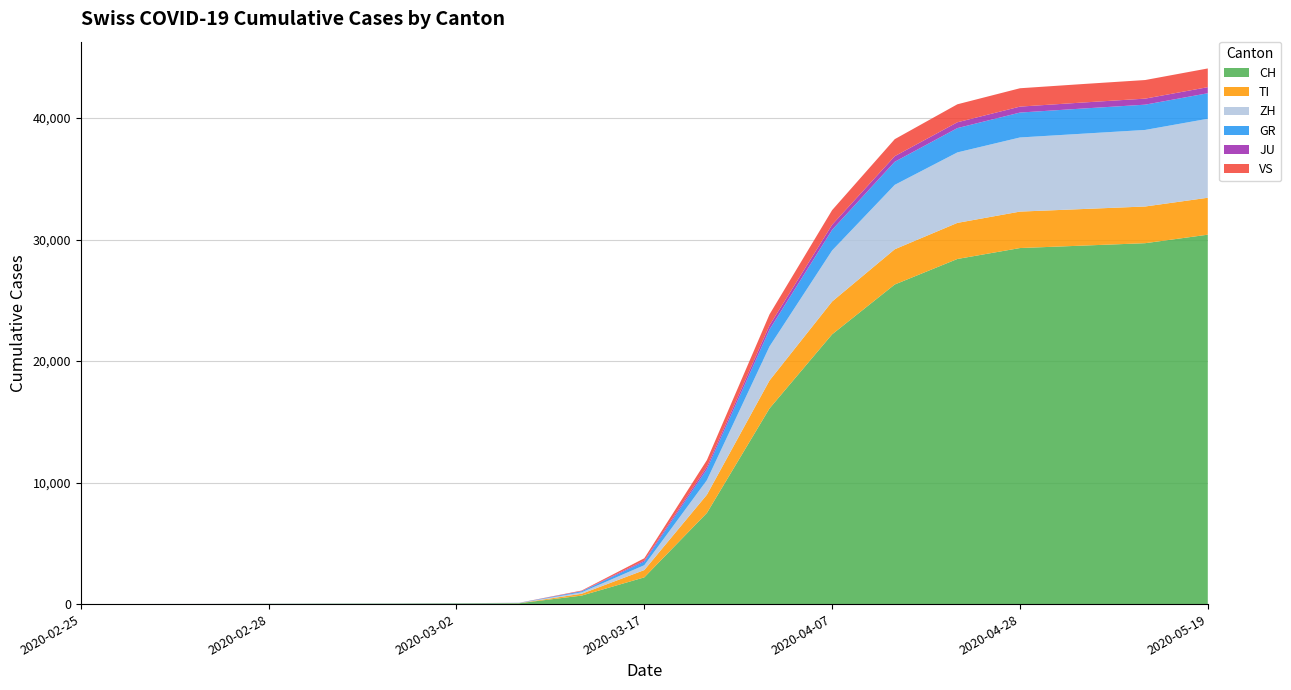

Reading left to right, list all the values displayed in this chart.

CH: 0	4	8	19	29	35	49	69	700	2200	7500	16100	22200	26300	28400	29300	29500	29700	30400
TI: 0	1	1	1	2	2	4	8	150	600	1500	2300	2700	2900	2970	3000	3010	3020	3040
ZH: 0	0	2	2	6	7	10	13	120	400	1200	2800	4200	5300	5800	6100	6200	6300	6500
GR: 0	2	2	6	6	6	9	10	80	300	900	1400	1700	1900	2000	2050	2070	2080	2100
JU: 0	0	1	1	1	1	1	2	25	90	200	340	420	460	480	490	495	497	500
VS: 0	0	0	1	1	2	3	3	40	180	550	900	1200	1400	1480	1510	1520	1530	1540